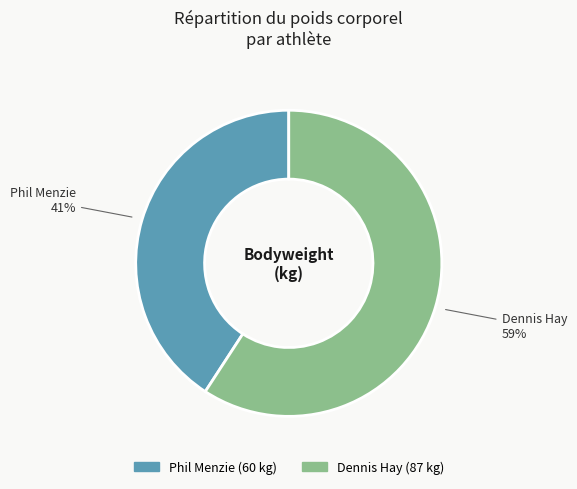

To the nearest percent, what is the difference between the largest and smallest slice percentages?

18%